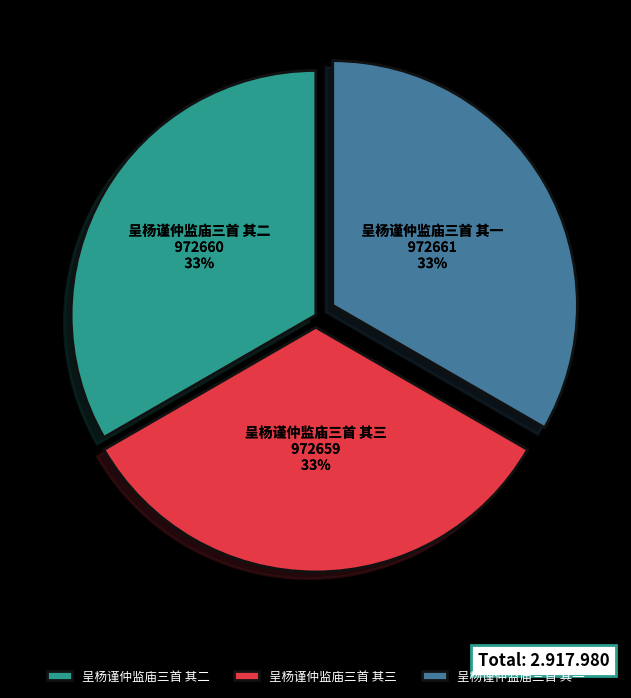

Is it true that 呈杨谨仲监庙三首 其三 is 47% of the pie?

False